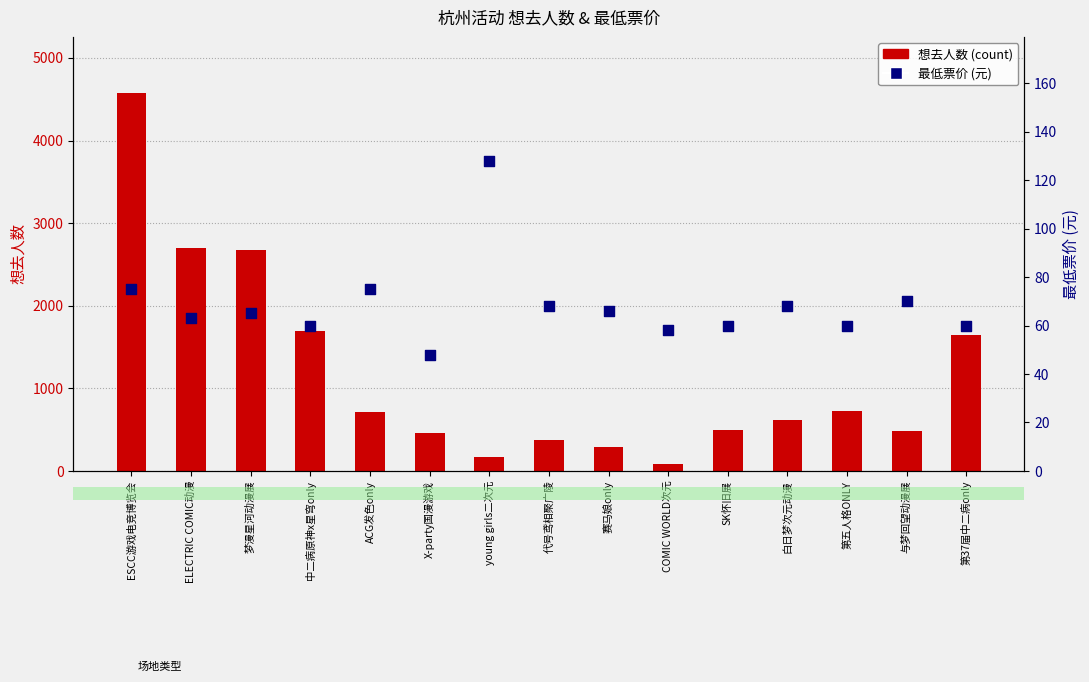

Which series has the largest total across all categories?

想去人数 (count)